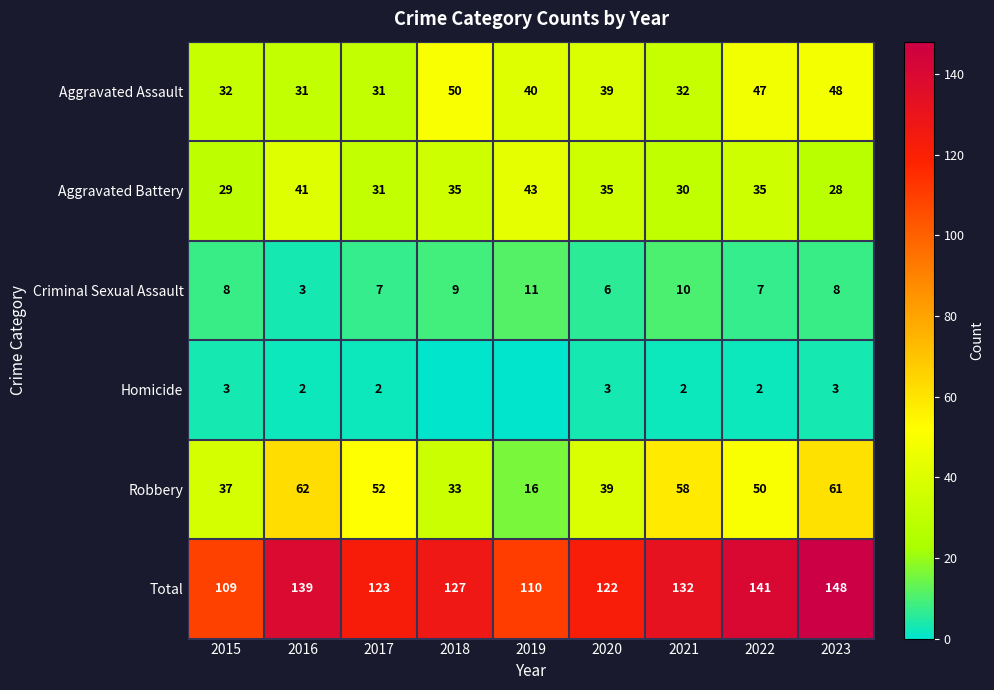

What is the total value across all series at 2021?

264